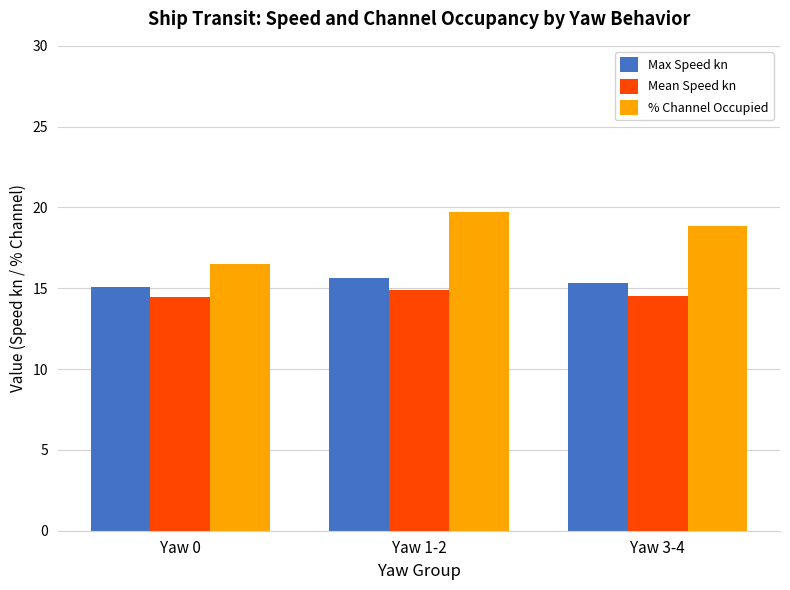

The value of Mean Speed kn at Yaw 0 is 14.4. True or false?

True